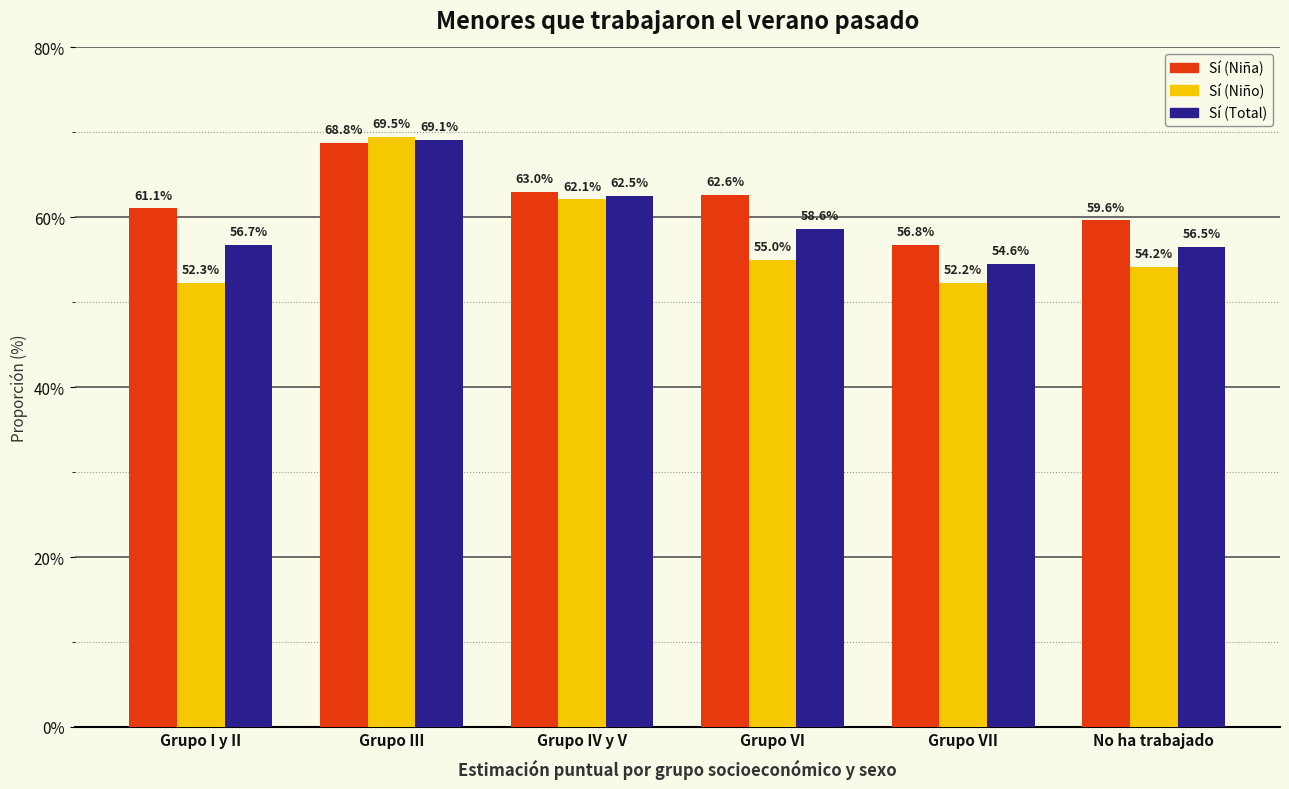

The Sí (Total) series shows 0.6 at No ha trabajado. True or false?

True